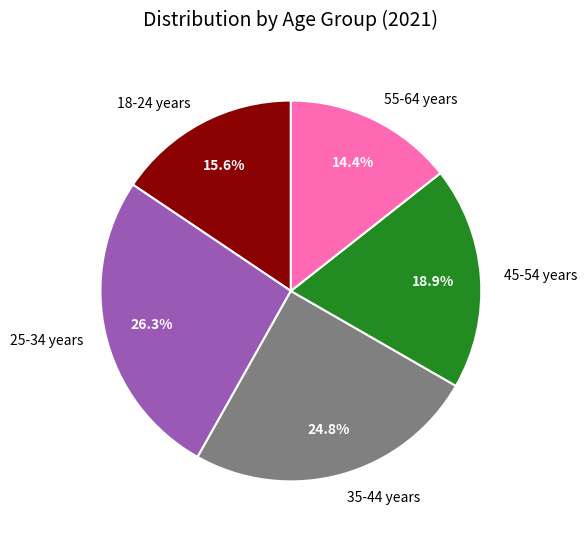

Between 45-54 years and 55-64 years, which is larger?

45-54 years